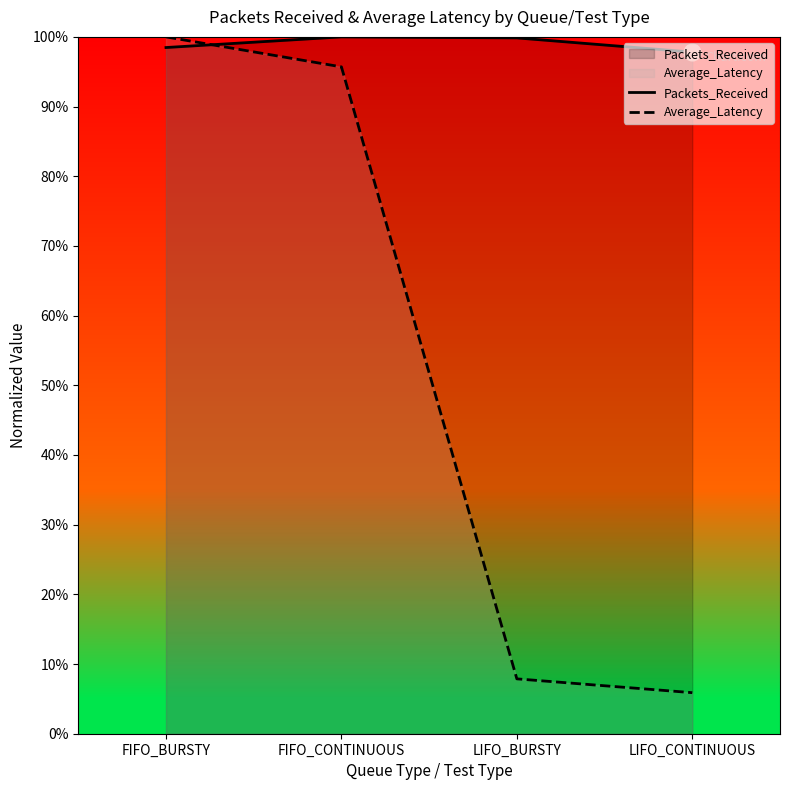

What is the difference between the highest and lowest values at FIFO_BURSTY?

1.5